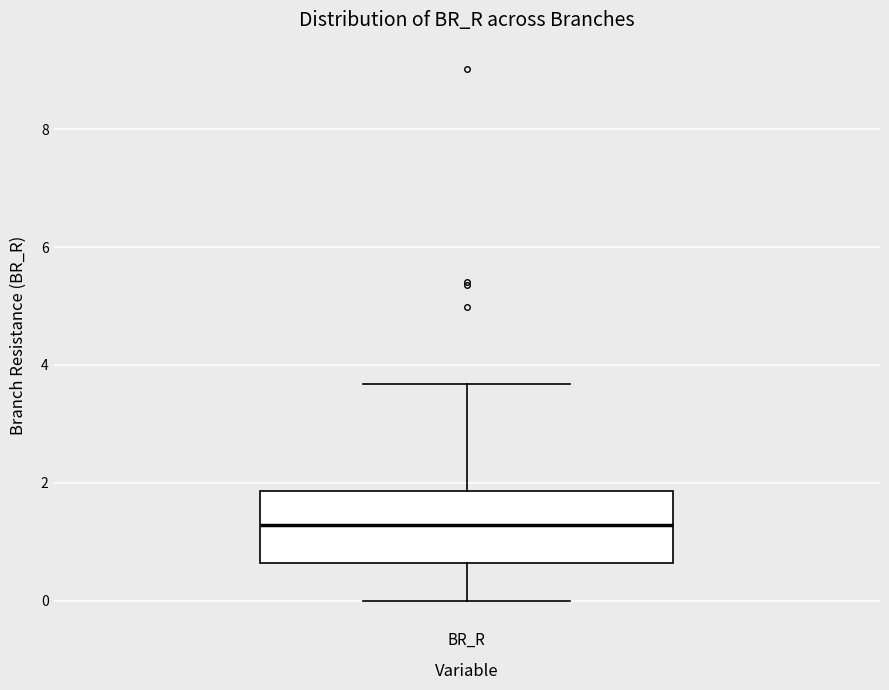

Transcribe this box plot: give where the median line is, the range the box spans, and where the two whiskers end, as read against the y-axis. The values are not printed on the chart, so give them approximately, as read against the axis.

median 1.2, box 0.6 to 1.8, whiskers 0.0 to 3.6